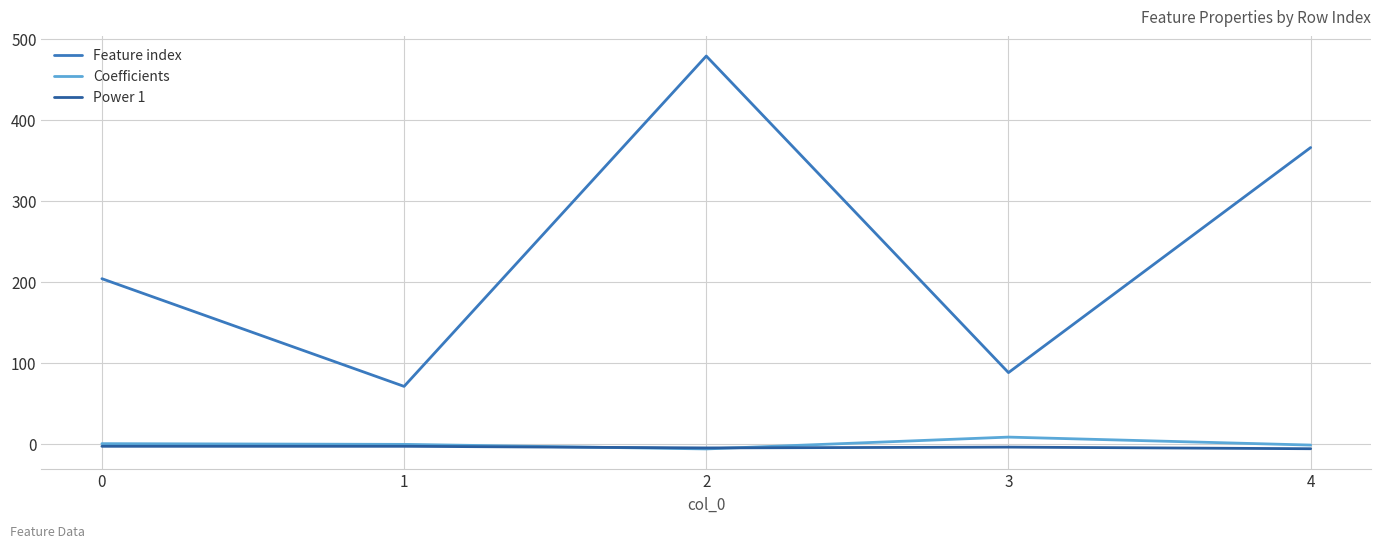

What is the difference between the Feature index values at 1 and 2?

408.0